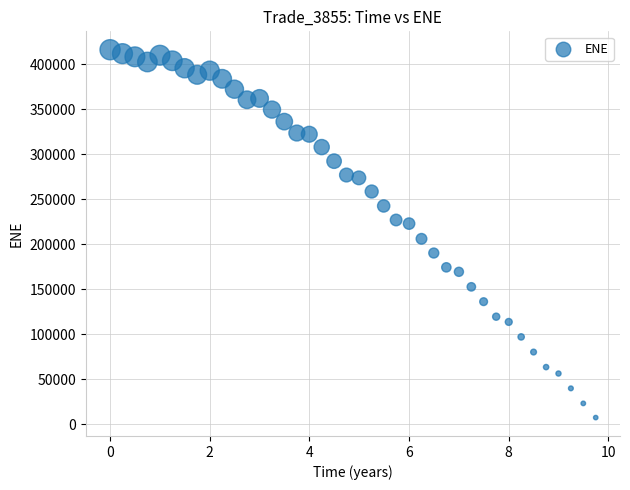

What Y value in the scatter plot is closest to 211801?

206062.0